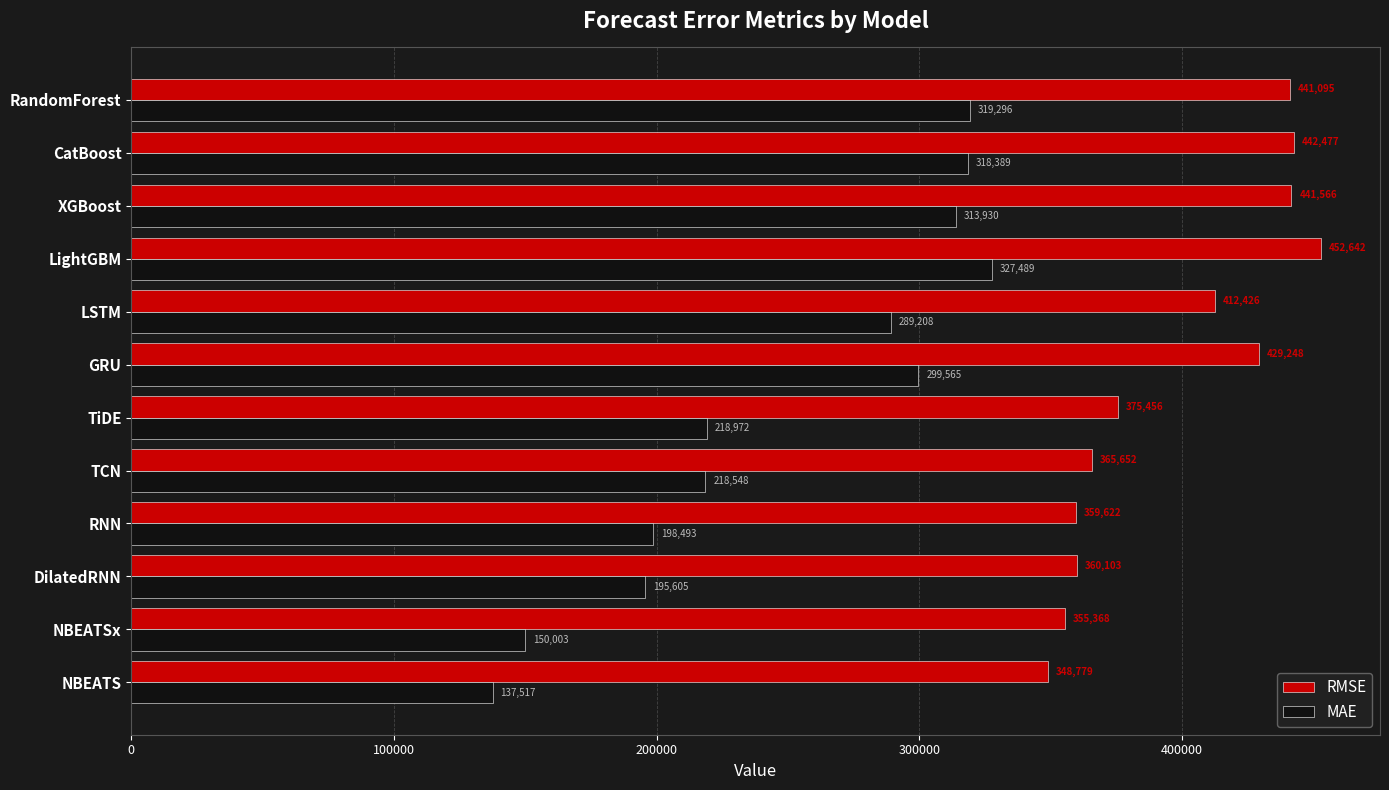

At which category is the sum across all series the highest?

LightGBM